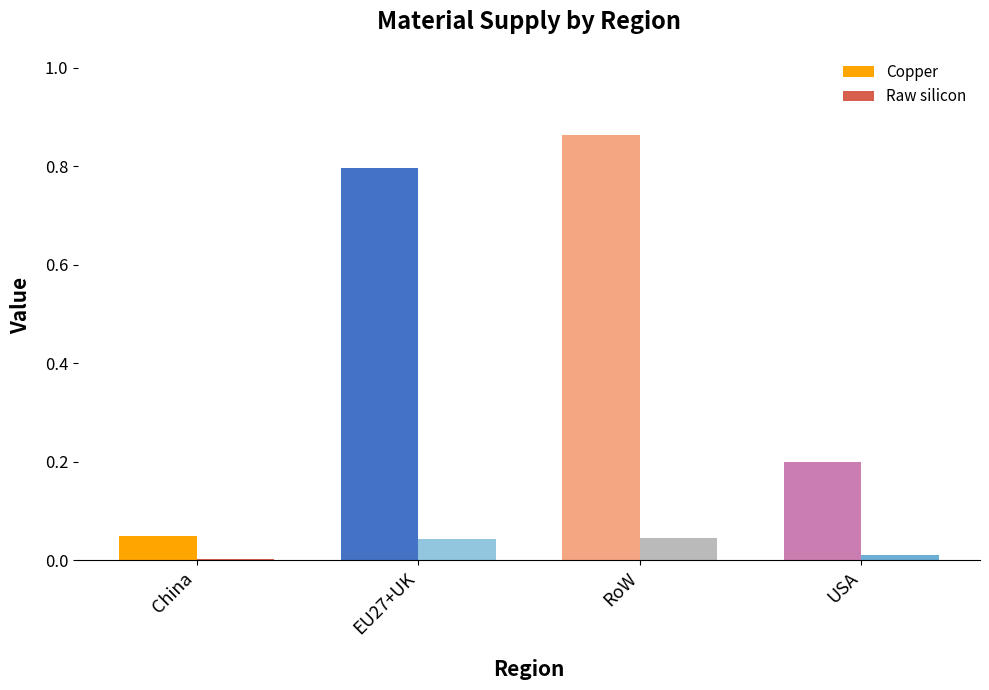

The value of Raw silicon at China is 0.0. True or false?

True